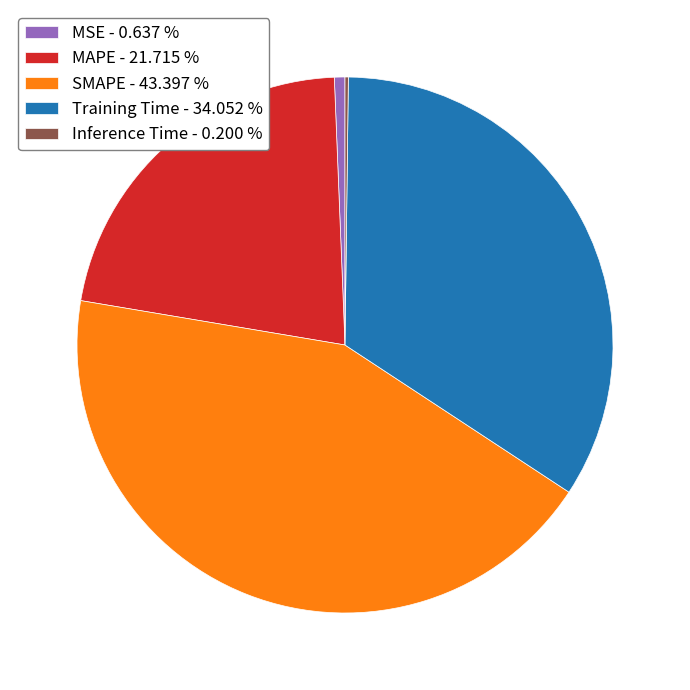

Is it true that MSE is 1% of the pie?

True